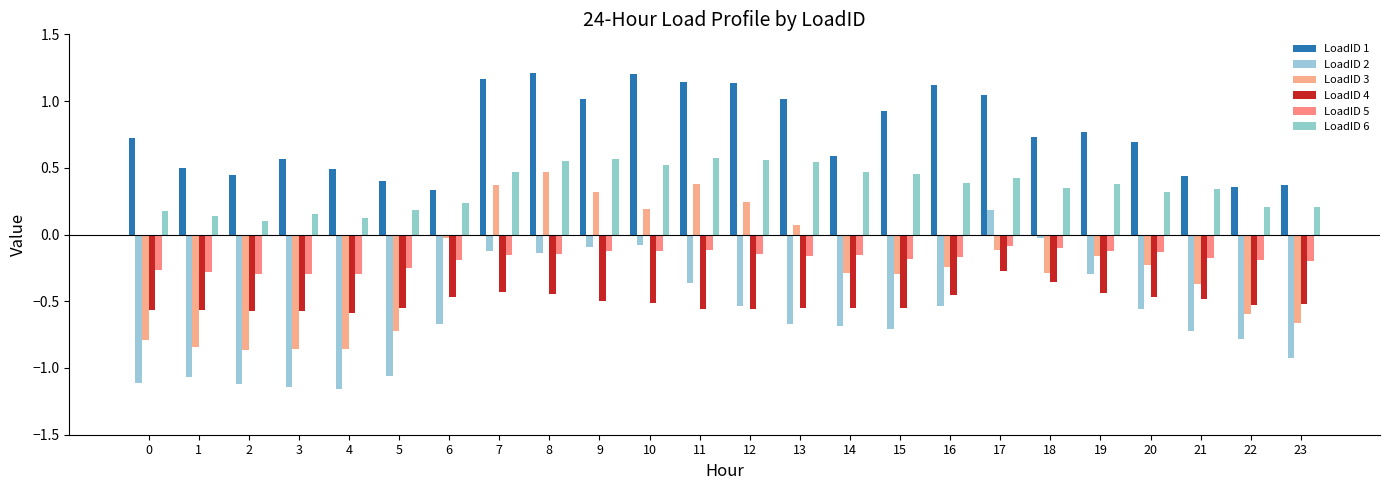

How many groups of bars are there?

24